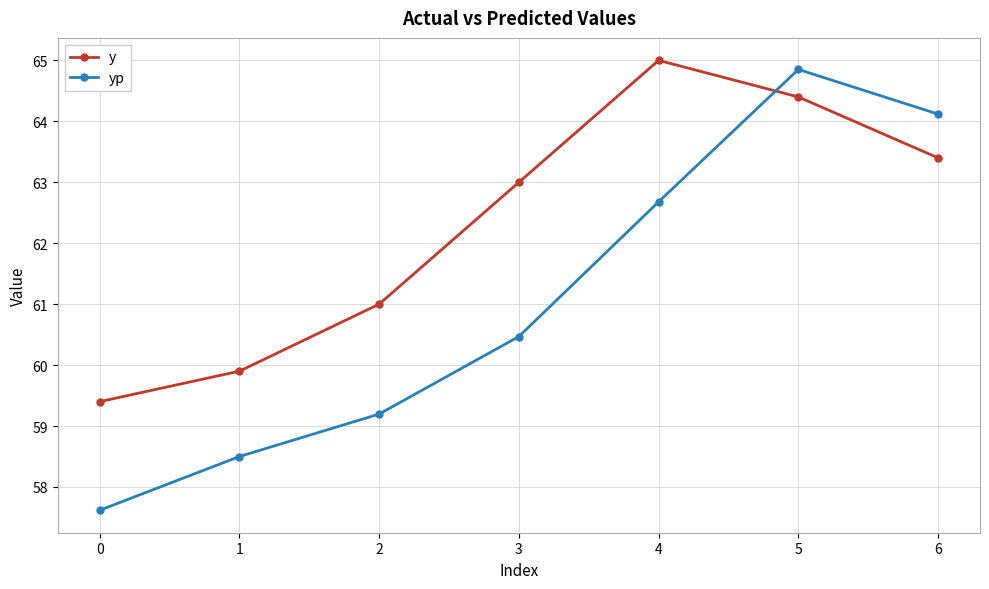

At which category does y reach its first local peak?

4